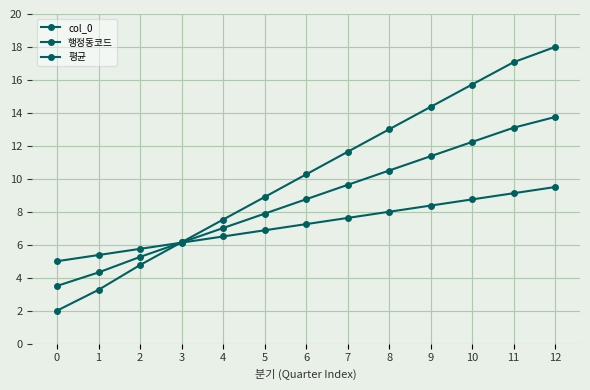

How many values in the col_0 series are below 10?

6